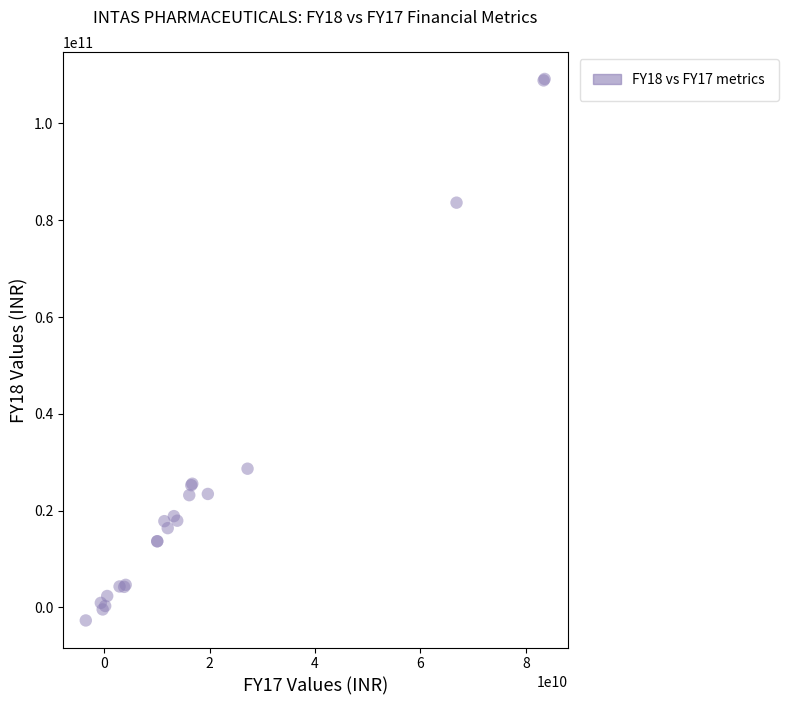

What Y value in the scatter plot is closest to 53237955000?

28657120000